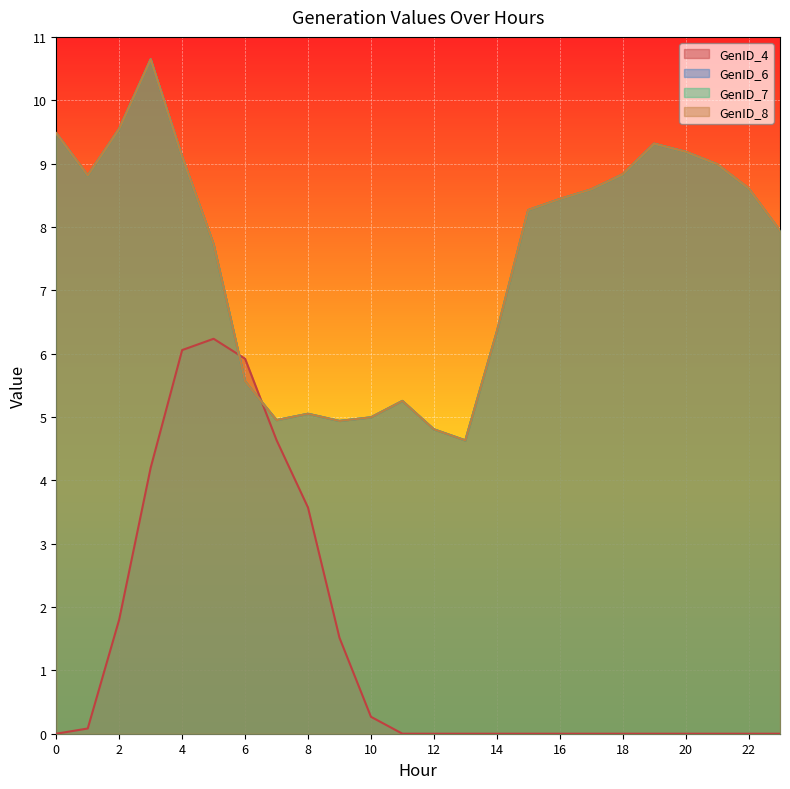

What is the sum of all GenID_7 values?

180.0